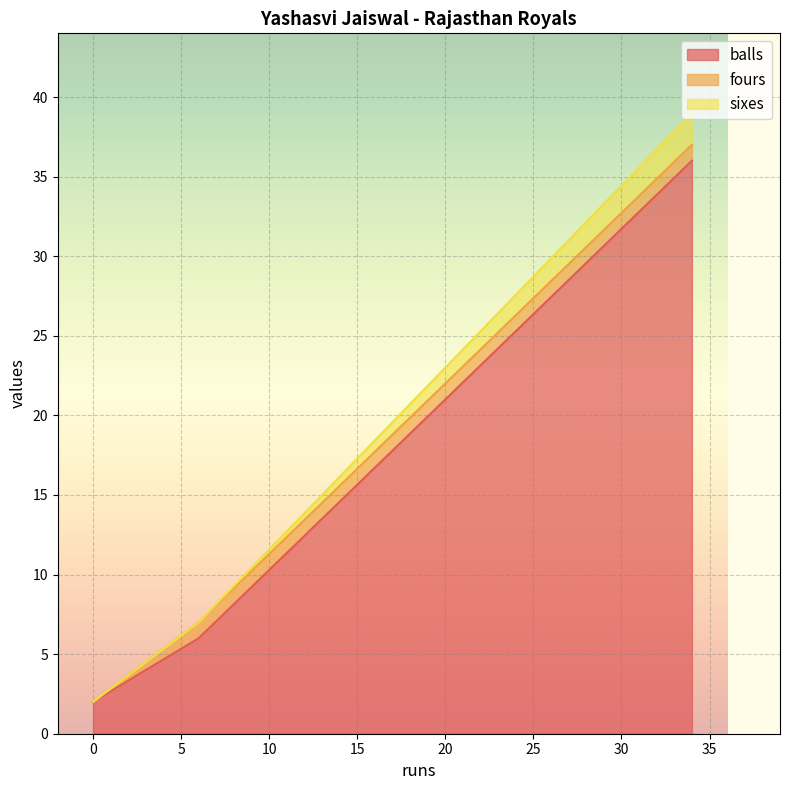

Reading right to left, extract all data points from this chart.

balls: 0=2	34=36	6=6
fours: 0=0	34=1	6=1
sixes: 0=0	34=2	6=0